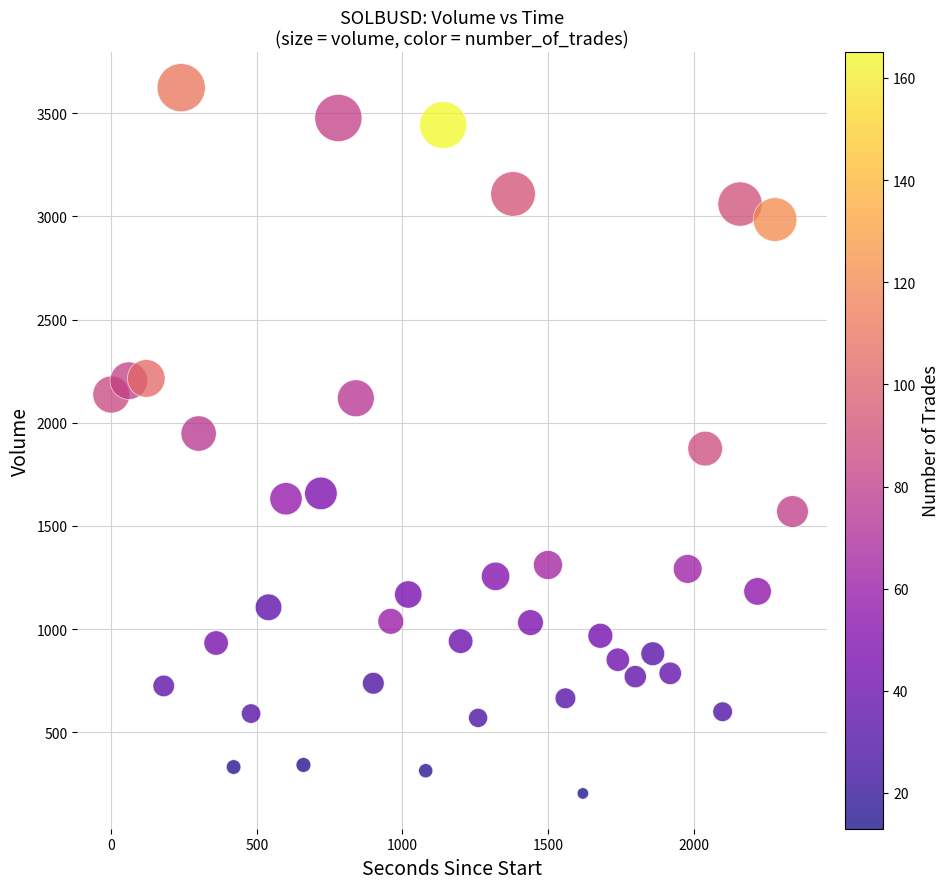

What is the range of Y values (max minus min)?

3420